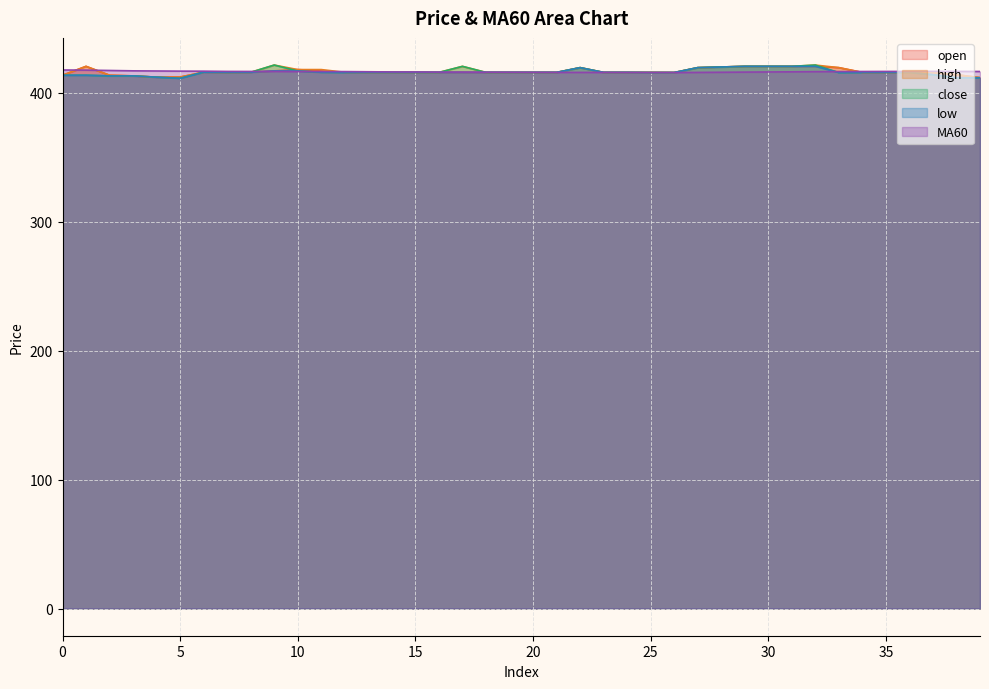

Which category has the lowest value across all series?

5